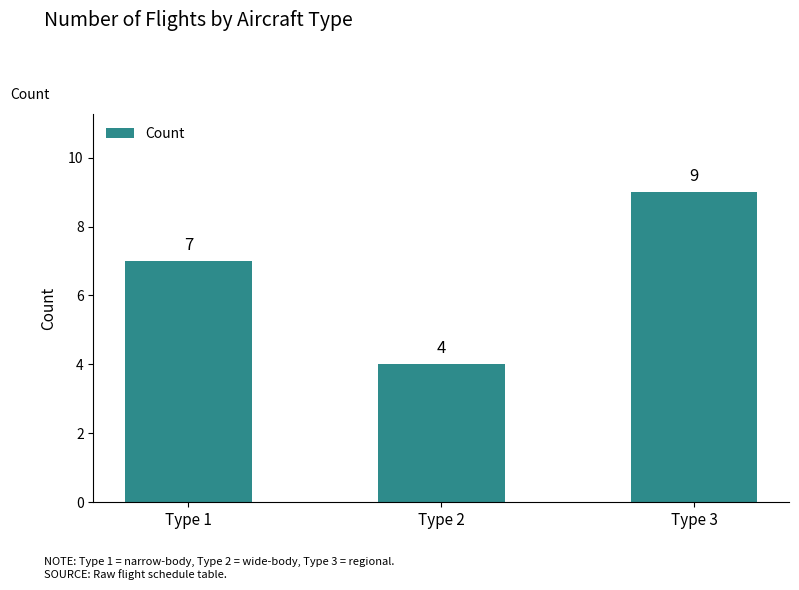

List the labels in order of value, smallest first.

Type 2, Type 1, Type 3